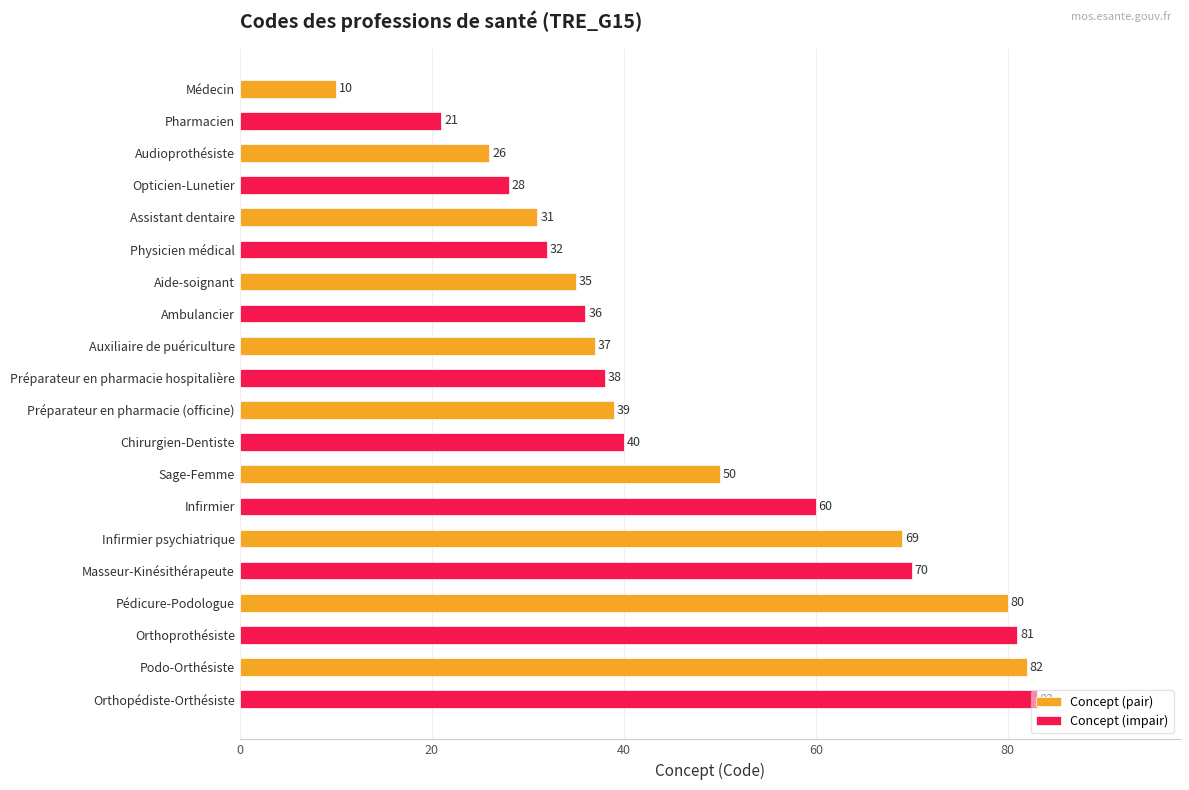

What is the maximum value for Concept (pair)?

82